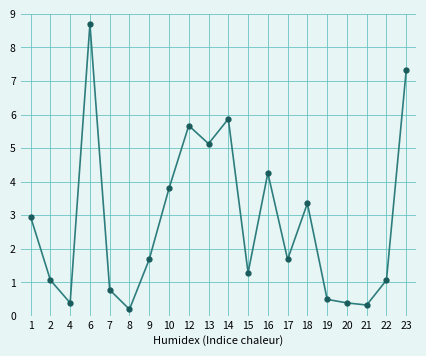

What is the change in value from 2 to 7?

-0.3